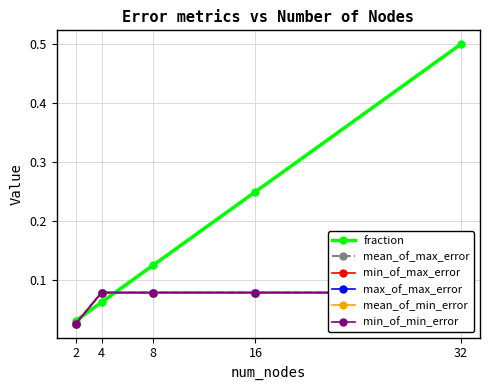

Reading left to right, list all the values displayed in this chart.

fraction: 2=0.0	4=0.1	8=0.1	16=0.2	32=0.5
mean_of_max_error: 2=0.0	4=0.1	8=0.1	16=0.1	32=0.1
min_of_max_error: 2=0.0	4=0.1	8=0.1	16=0.1	32=0.1
max_of_max_error: 2=0.0	4=0.1	8=0.1	16=0.1	32=0.1
mean_of_min_error: 2=0.0	4=0.1	8=0.1	16=0.1	32=0.1
min_of_min_error: 2=0.0	4=0.1	8=0.1	16=0.1	32=0.1